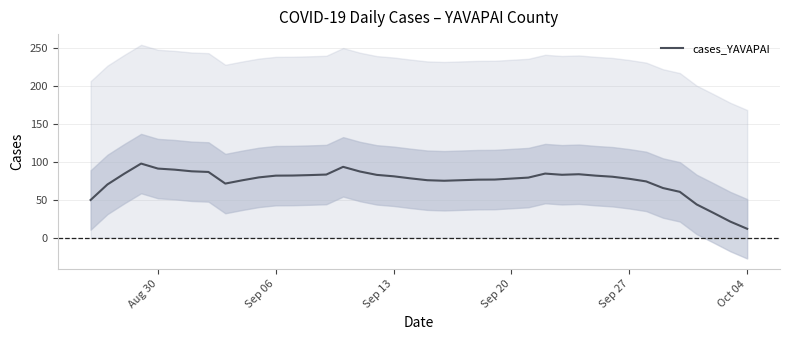

Which category has the lowest value in the cases_YAVAPAI series?

Oct 04